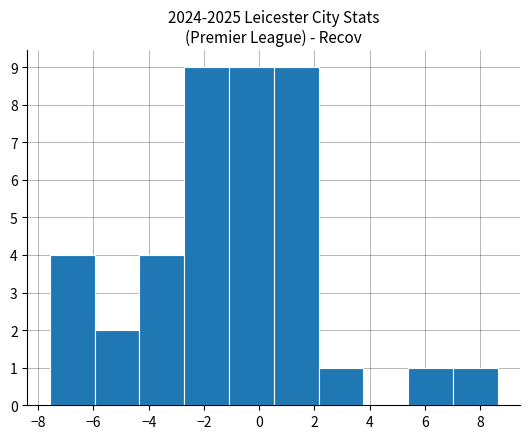

How tall is the bar that spans 0.6 to 2.2 on the x-axis? Neither the bar edges nor the heights are printed on the chart, so give them approximately, as read against the axes.

9